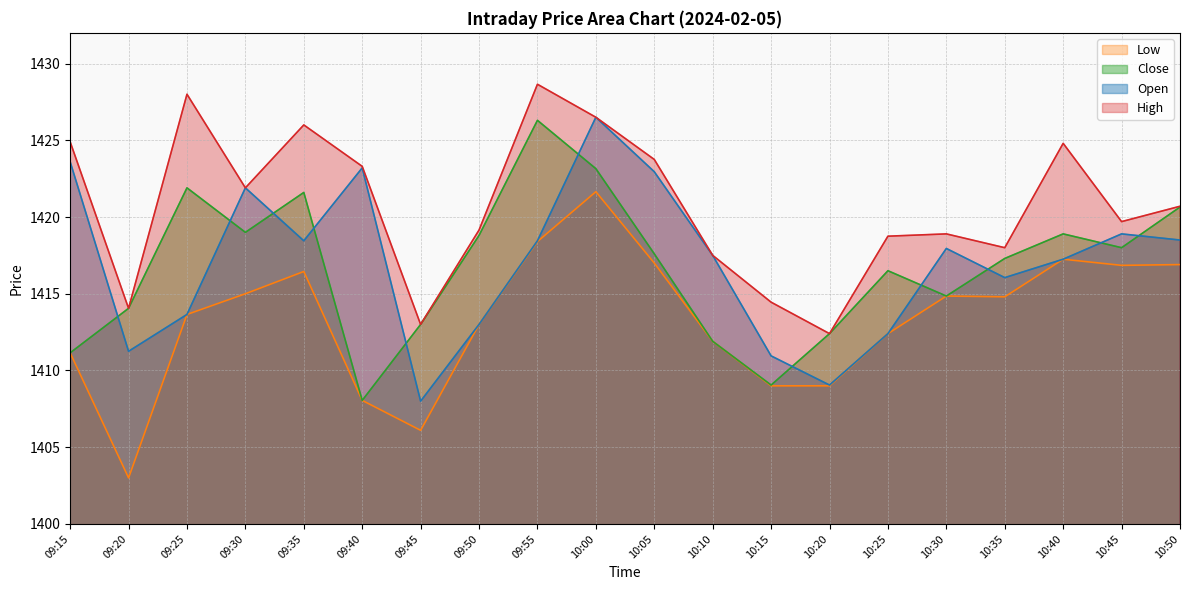

At which category is the sum across all series the highest?

10:00